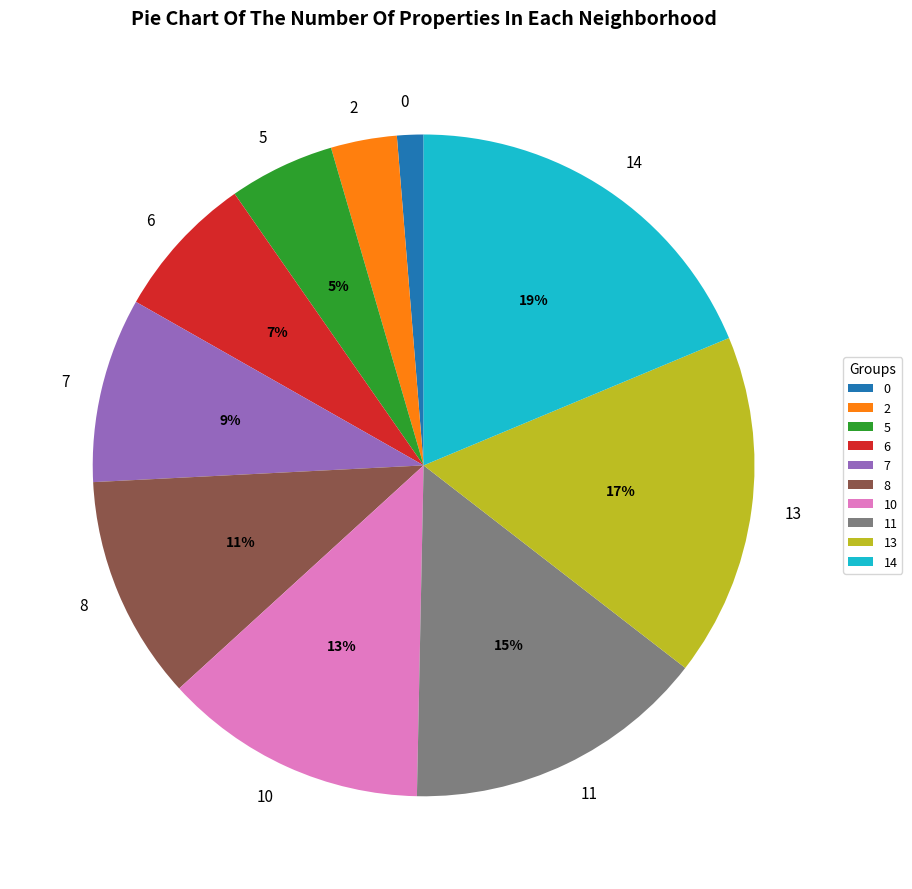

Count the number of slices in the pie.

10